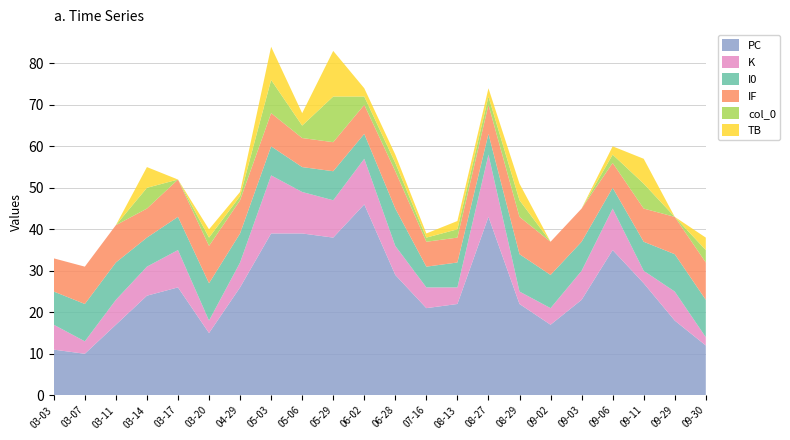

Reading left to right, extract all data points from this chart.

col_0: 2023-03-03=0	2023-03-07=0	2023-03-11=0	2023-03-14=5	2023-03-17=0	2023-03-20=2	2023-04-29=1	2023-05-03=8	2023-05-06=3	2023-05-29=11	2023-06-02=2	2023-06-28=2	2023-07-16=1	2023-08-13=2	2023-08-27=2	2023-08-29=4	2023-09-02=0	2023-09-03=0	2023-09-06=2	2023-09-11=6	2023-09-29=0	2023-09-30=3
PC: 2023-03-03=11	2023-03-07=10	2023-03-11=17	2023-03-14=24	2023-03-17=26	2023-03-20=15	2023-04-29=26	2023-05-03=39	2023-05-06=39	2023-05-29=38	2023-06-02=46	2023-06-28=29	2023-07-16=21	2023-08-13=22	2023-08-27=43	2023-08-29=22	2023-09-02=17	2023-09-03=23	2023-09-06=35	2023-09-11=27	2023-09-29=18	2023-09-30=12
K: 2023-03-03=6	2023-03-07=3	2023-03-11=6	2023-03-14=7	2023-03-17=9	2023-03-20=3	2023-04-29=6	2023-05-03=14	2023-05-06=10	2023-05-29=9	2023-06-02=11	2023-06-28=7	2023-07-16=5	2023-08-13=4	2023-08-27=15	2023-08-29=3	2023-09-02=4	2023-09-03=7	2023-09-06=10	2023-09-11=3	2023-09-29=7	2023-09-30=2
TB: 2023-03-03=0	2023-03-07=0	2023-03-11=0	2023-03-14=5	2023-03-17=0	2023-03-20=2	2023-04-29=1	2023-05-03=8	2023-05-06=3	2023-05-29=11	2023-06-02=2	2023-06-28=2	2023-07-16=1	2023-08-13=2	2023-08-27=2	2023-08-29=4	2023-09-02=0	2023-09-03=0	2023-09-06=2	2023-09-11=6	2023-09-29=0	2023-09-30=3
I0: 2023-03-03=8	2023-03-07=9	2023-03-11=9	2023-03-14=7	2023-03-17=8	2023-03-20=9	2023-04-29=7	2023-05-03=7	2023-05-06=6	2023-05-29=7	2023-06-02=6	2023-06-28=9	2023-07-16=5	2023-08-13=6	2023-08-27=5	2023-08-29=9	2023-09-02=8	2023-09-03=7	2023-09-06=5	2023-09-11=7	2023-09-29=9	2023-09-30=9
IF: 2023-03-03=8	2023-03-07=9	2023-03-11=9	2023-03-14=7	2023-03-17=9	2023-03-20=9	2023-04-29=8	2023-05-03=8	2023-05-06=7	2023-05-29=7	2023-06-02=7	2023-06-28=9	2023-07-16=6	2023-08-13=6	2023-08-27=7	2023-08-29=9	2023-09-02=8	2023-09-03=8	2023-09-06=6	2023-09-11=8	2023-09-29=9	2023-09-30=9